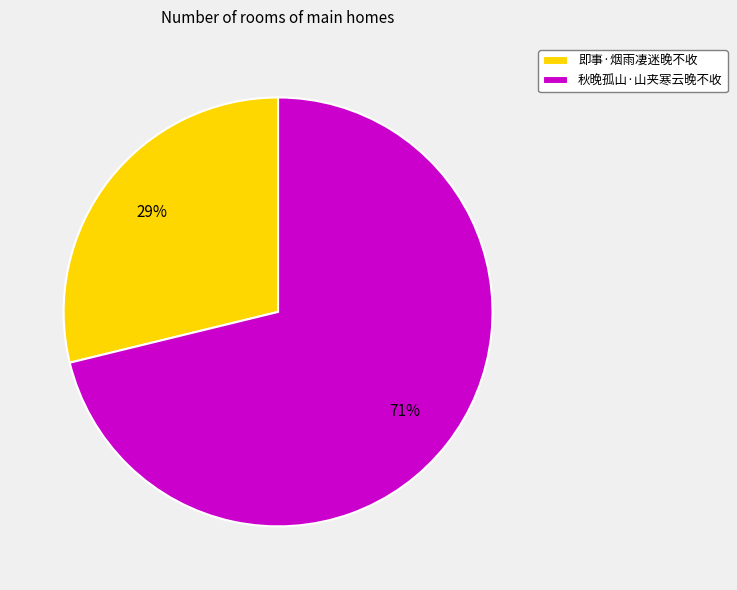

The 秋晚孤山·山夹寒云晚不收 slice represents 63% of the pie. True or false?

False